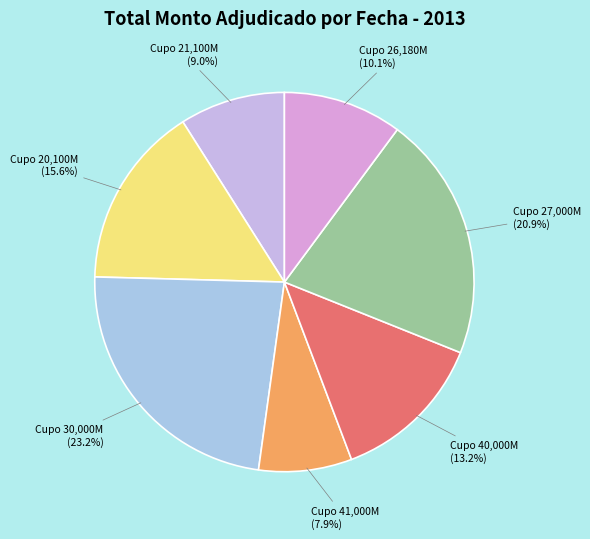

Does any single category account for the majority?

No